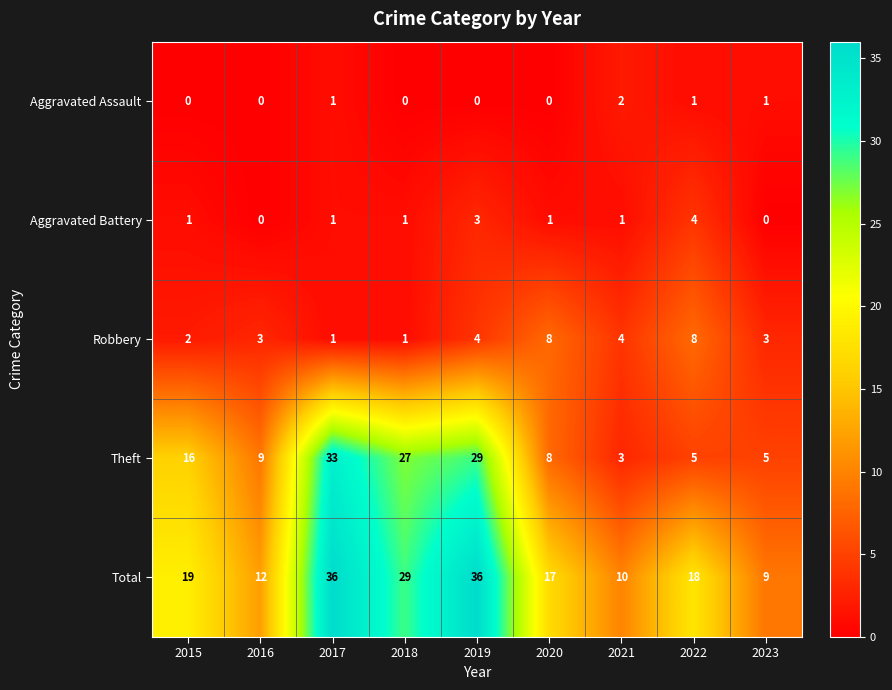

Which series changed the most between 2015 and 2022?

Theft